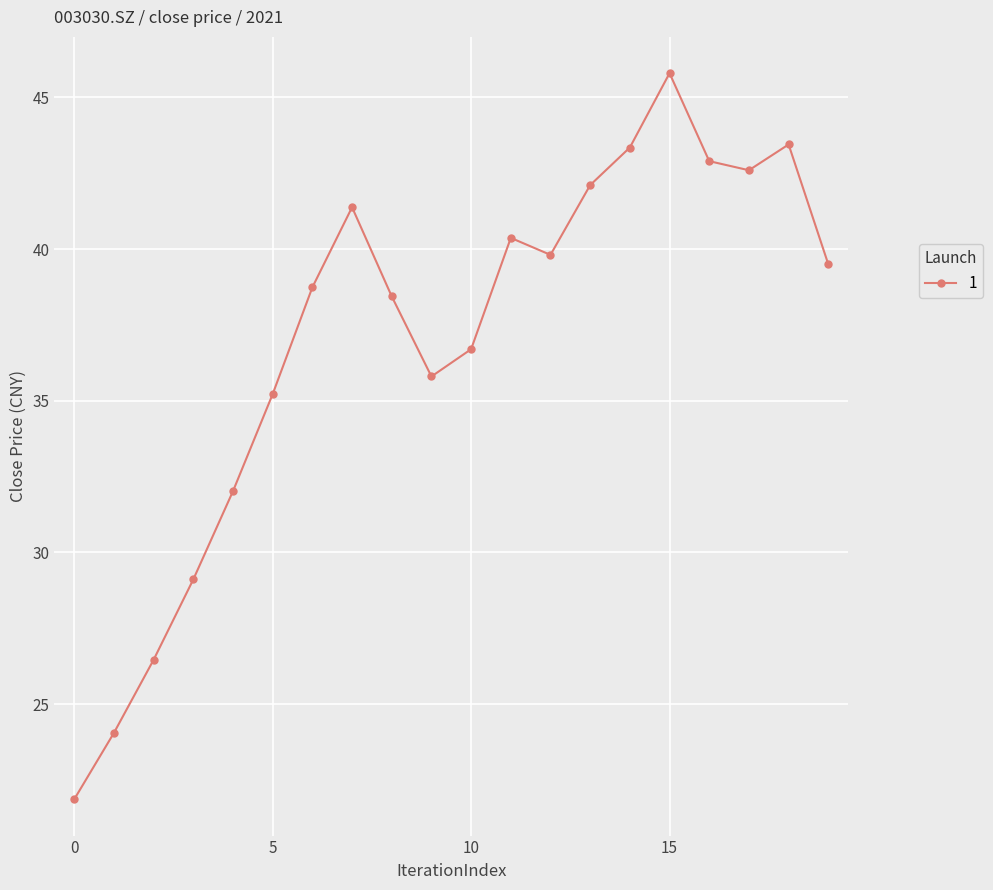

What is the smallest value displayed?

21.9